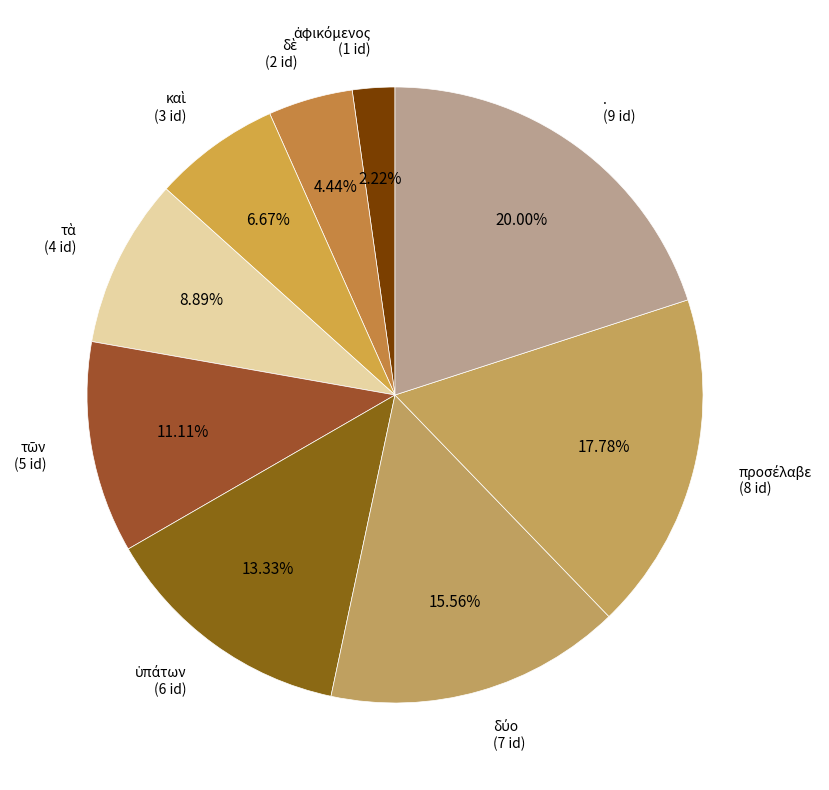

To the nearest percent, what is the difference between the largest and smallest slice percentages?

18%